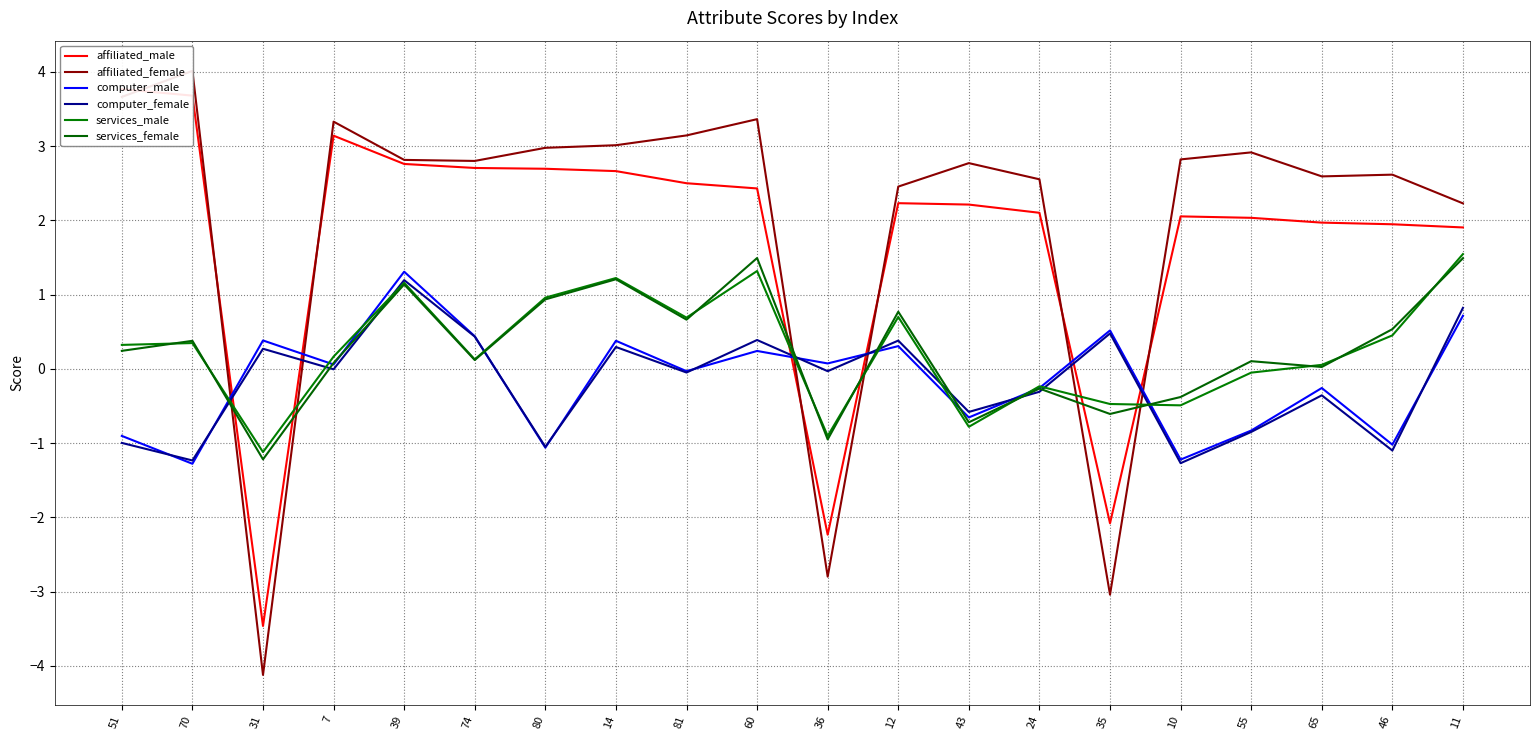

The value of computer_female at 39 is 1.9. True or false?

False